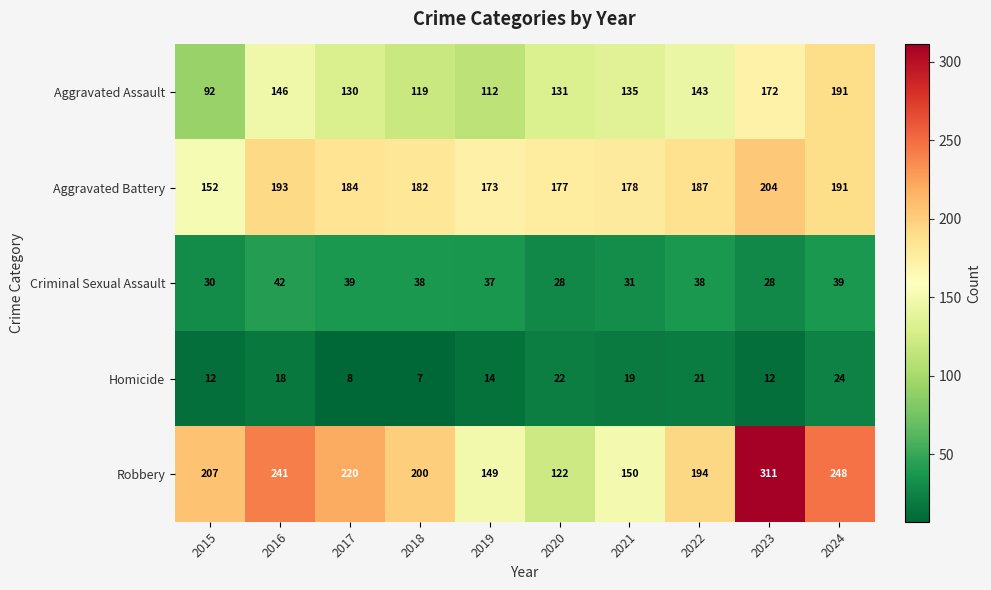

What is the sum of all Aggravated Assault values?

1371